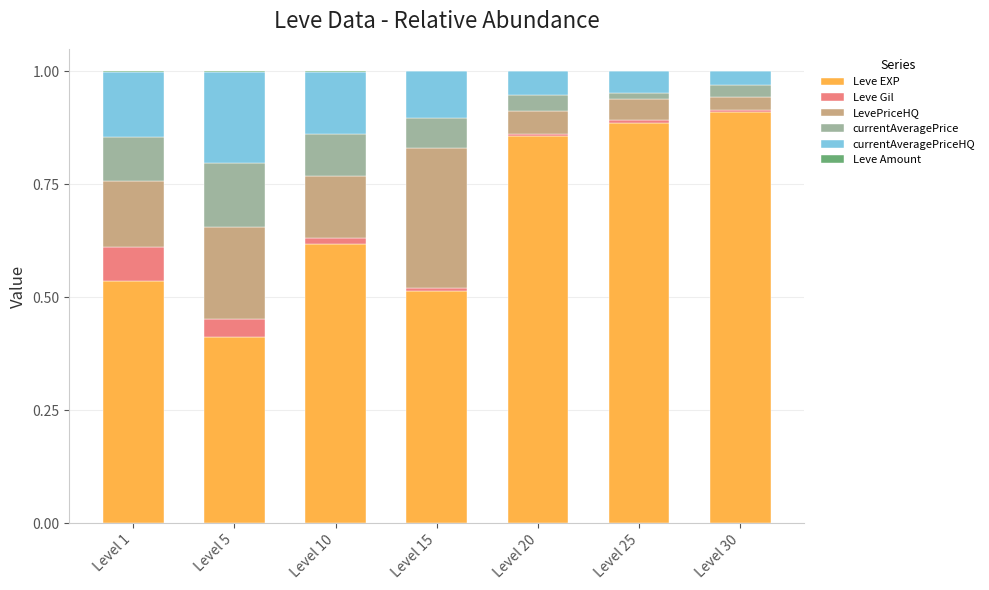

At which label does Leve EXP reach its peak?

Level 30